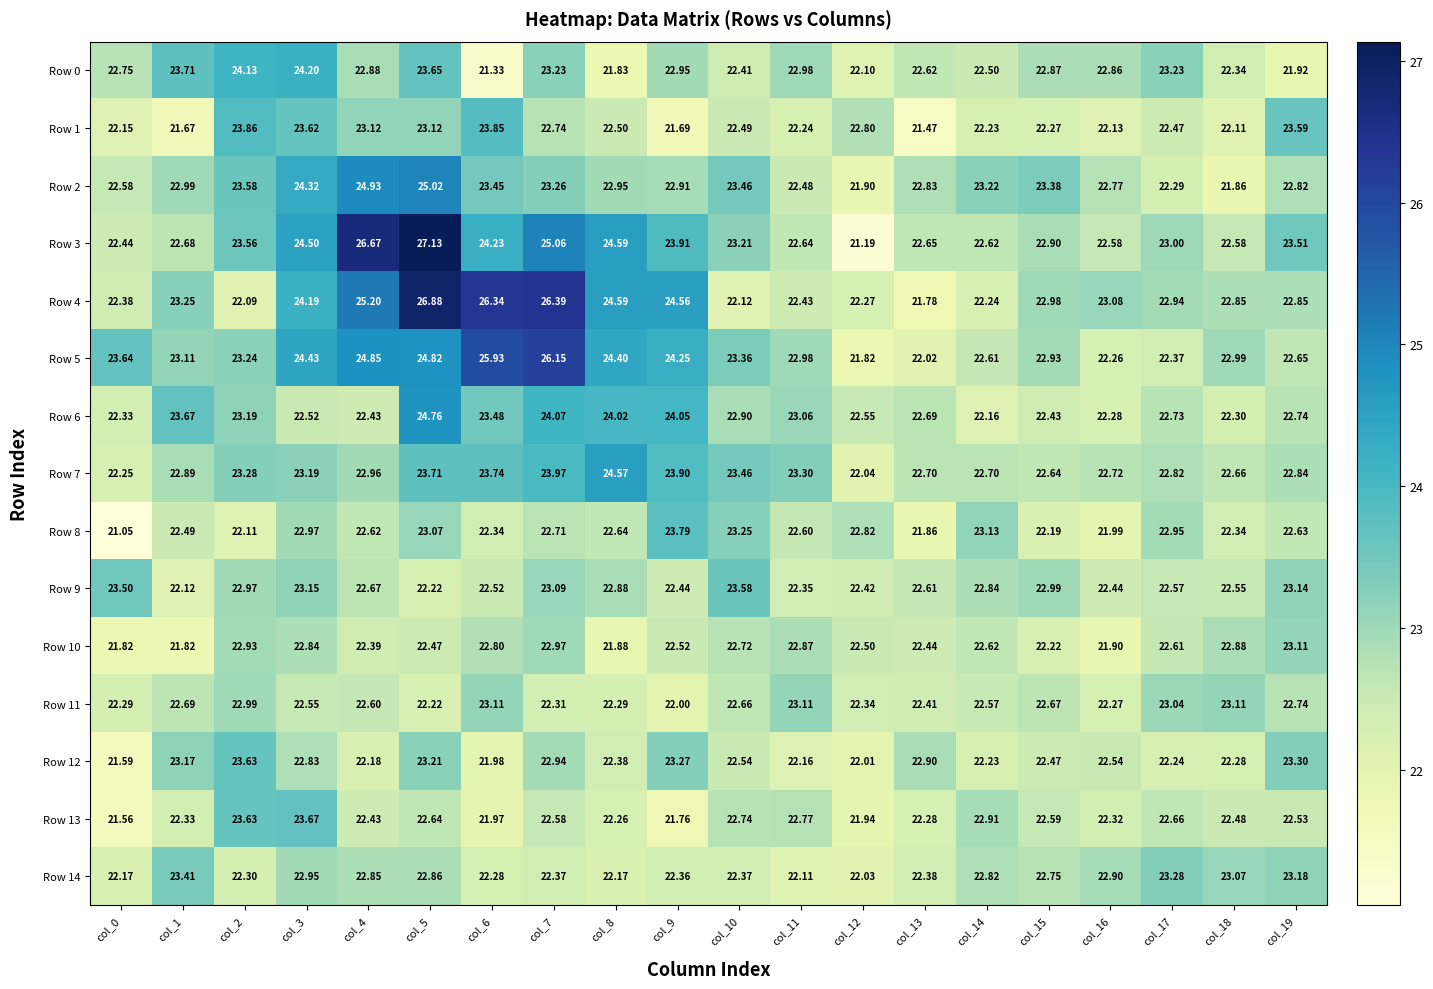

What is the spread (max minus min) of values at col_16?

1.2